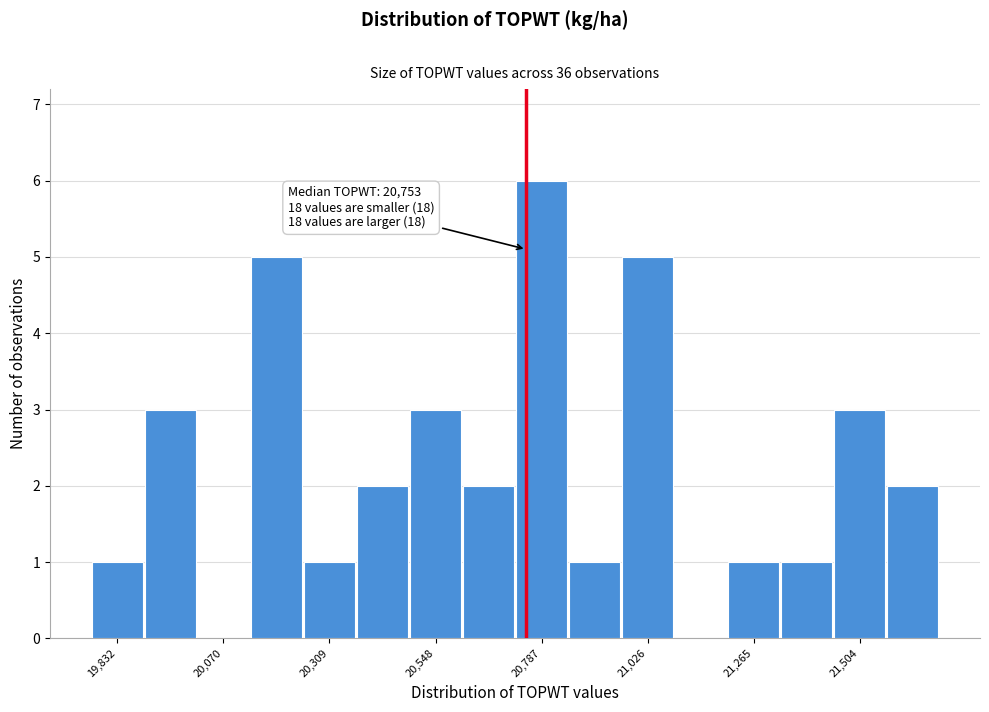

Around what value on the x-axis is the tallest bar? Give the approximate position of its centre, as read against the axis.

20800